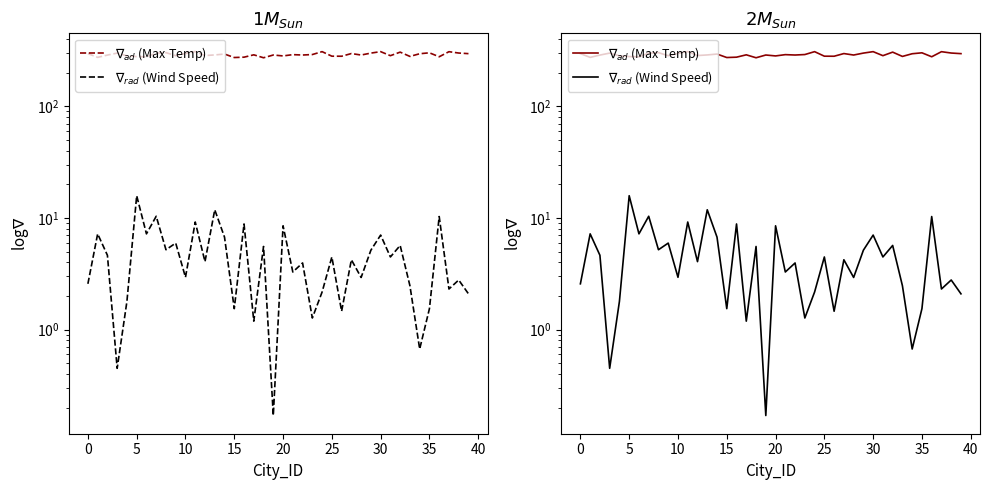

Rank the series by their maximum value, from lowest to highest.

Wind Speed, $\nabla_{rad}$ (Wind Speed), Max Temp, $\nabla_{ad}$ (Max Temp)